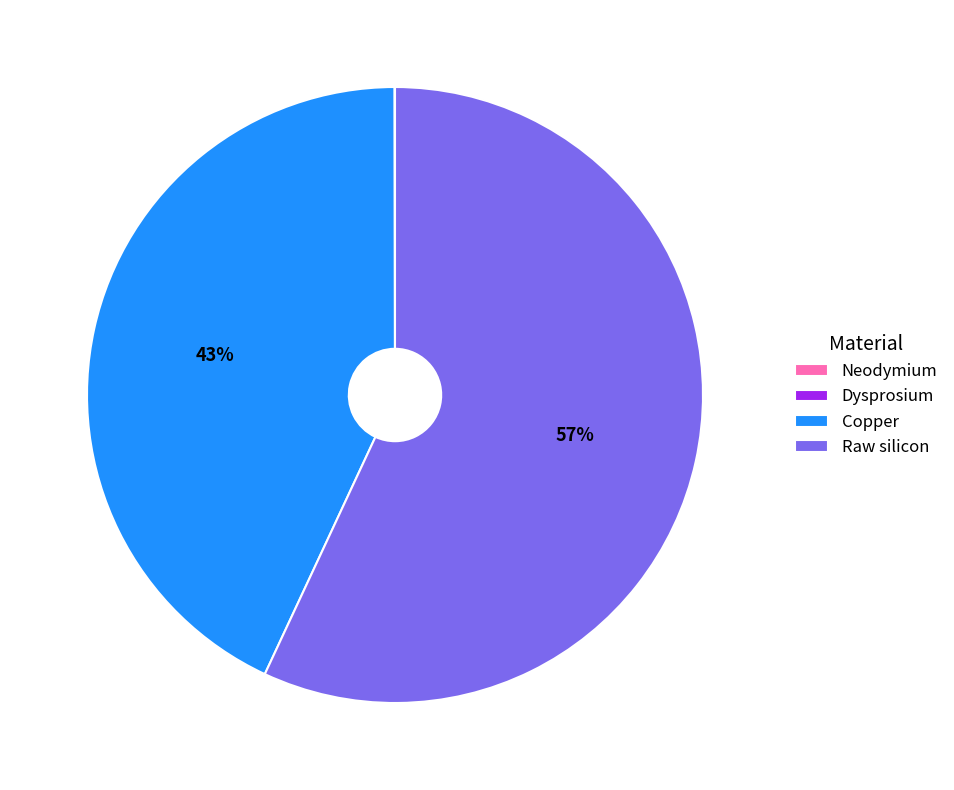

True or false: Copper accounts for 43% of the total.

True